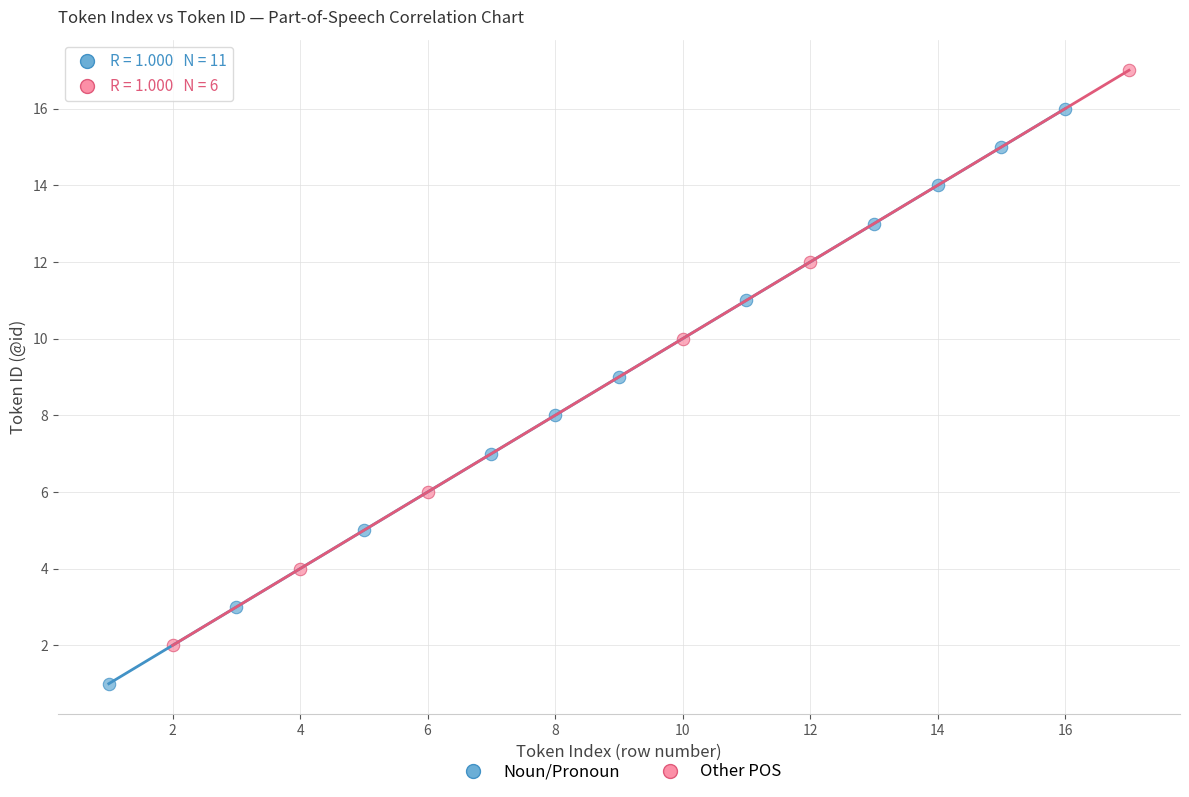

Which series contains the lowest Y value?

Noun/Pronoun